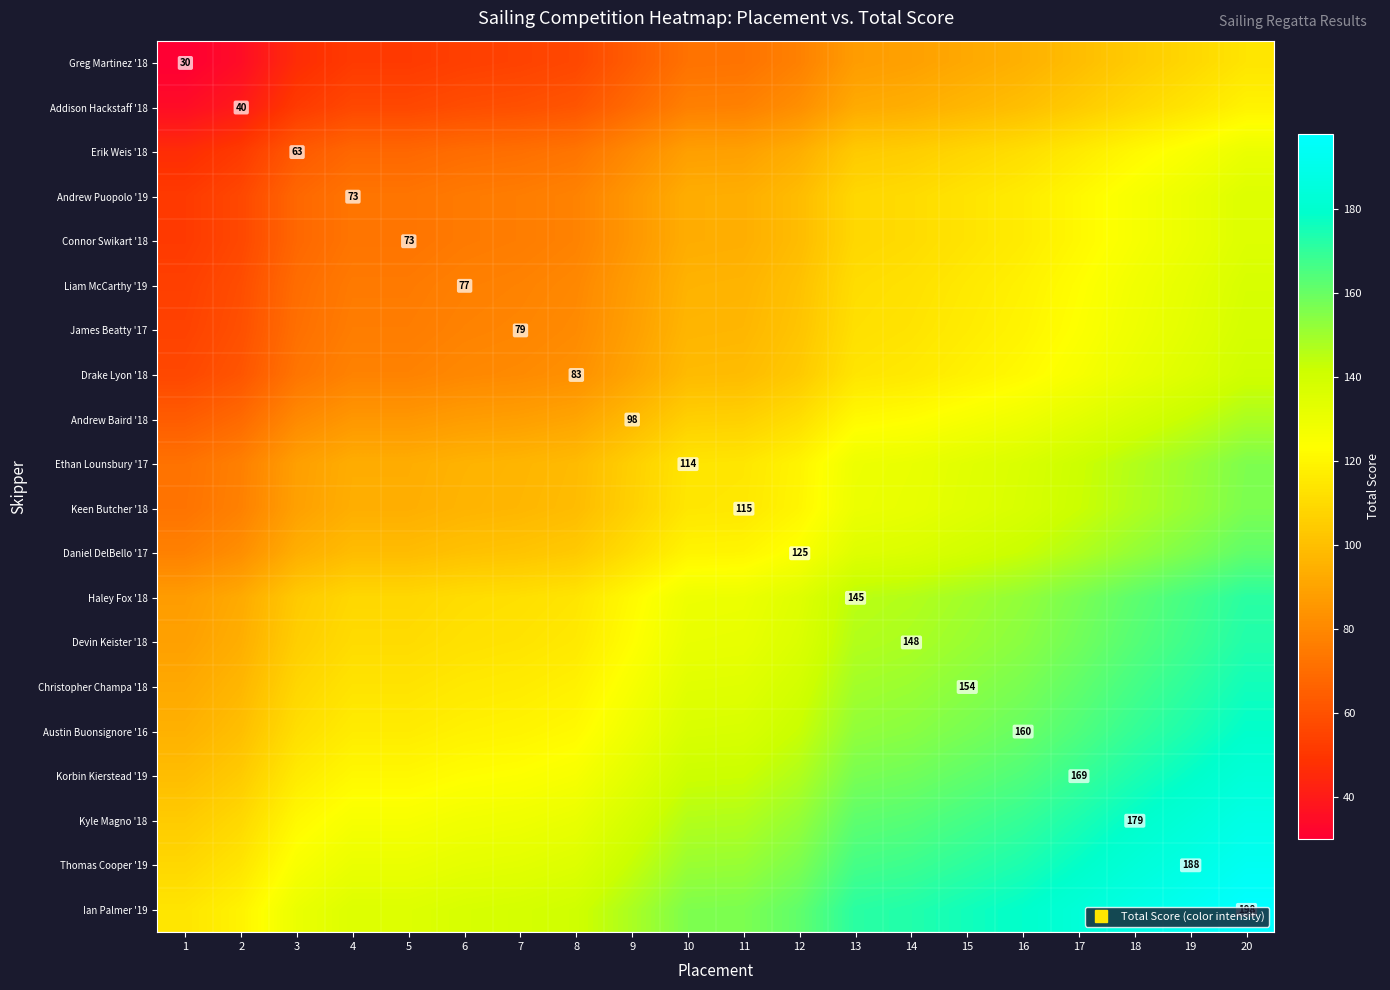

The value of Addison Hackstaff '18 at 8 is 61.5. True or false?

True